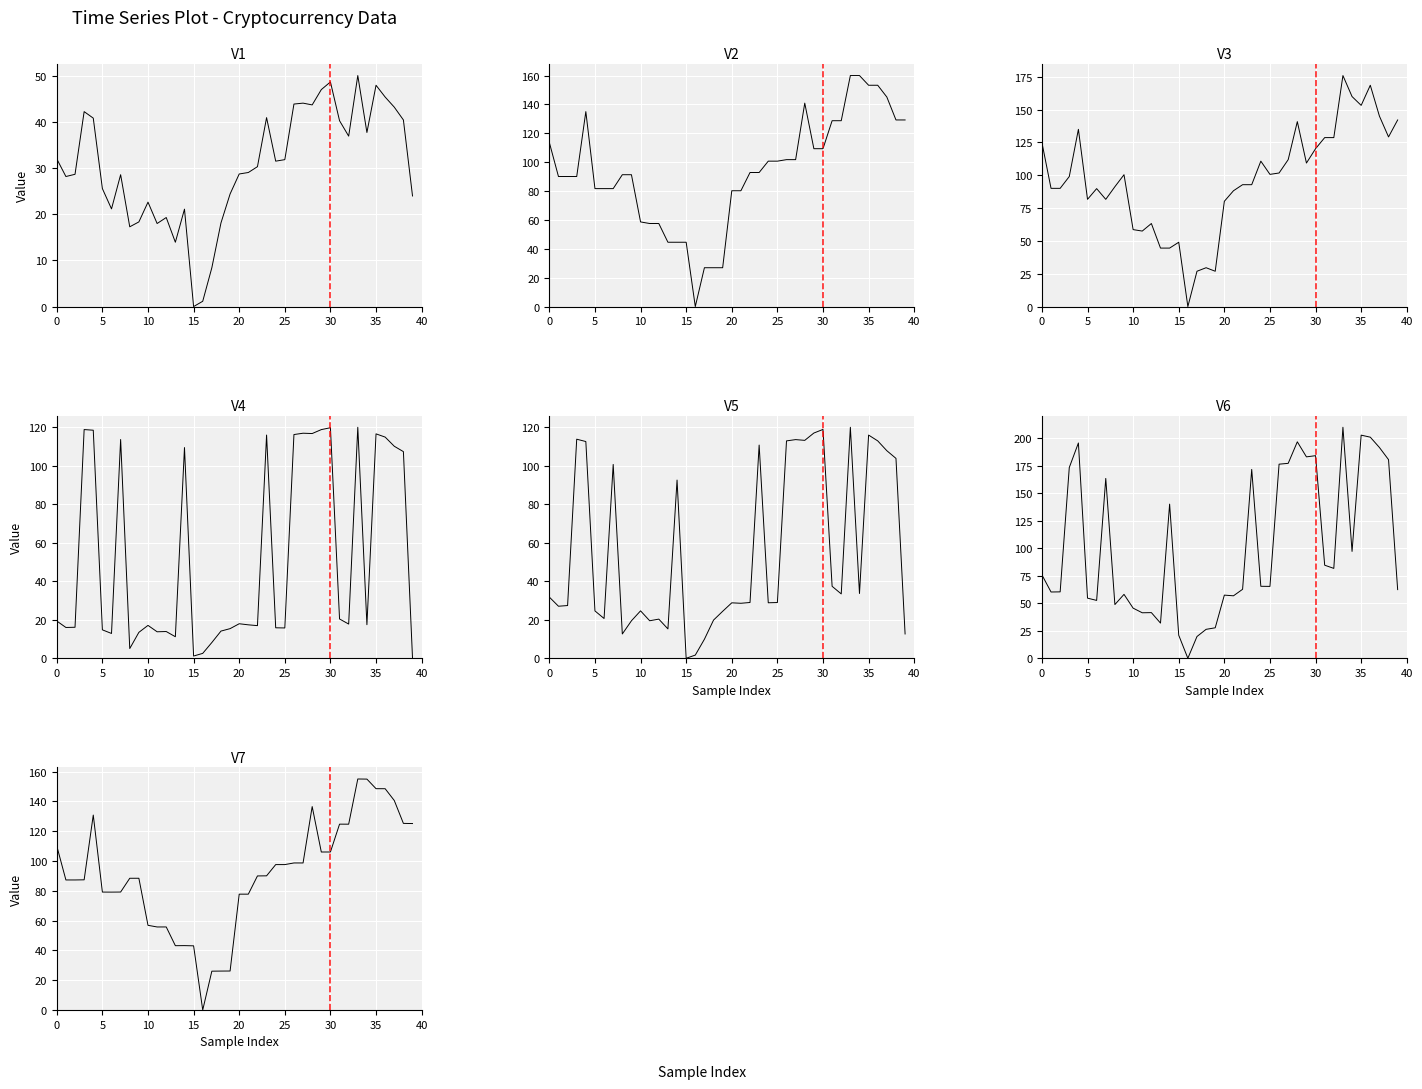

True or false: market_caps has a value of 35.5 at 20.

False